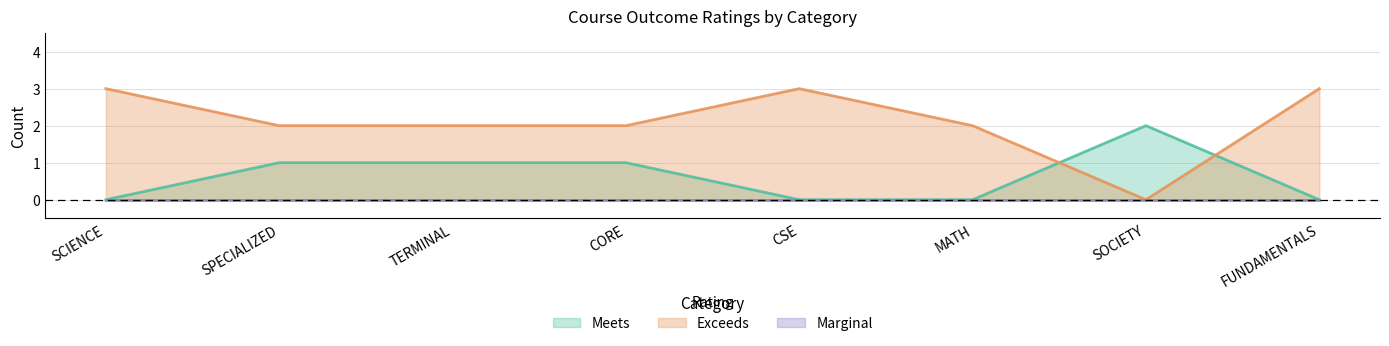

What is the difference between the maximum and second lowest values in the Exceeds series?

1